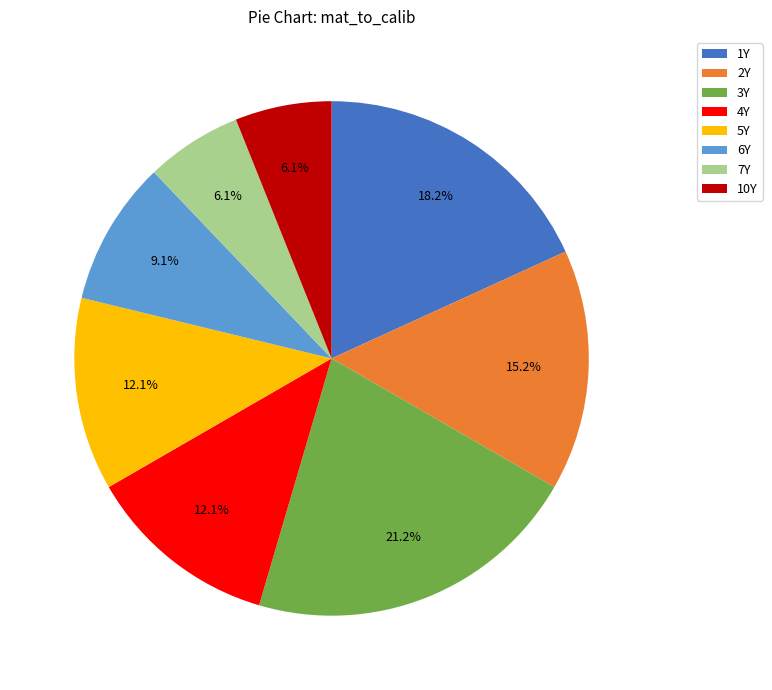

Does 4Y account for over 50% of the chart?

No